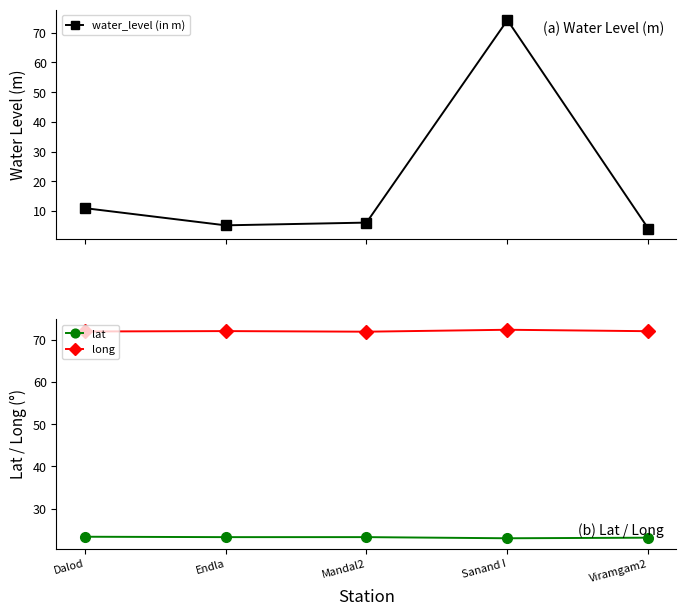

Which series ends up on top after the final intersection of water_level (in m) and lat?

lat